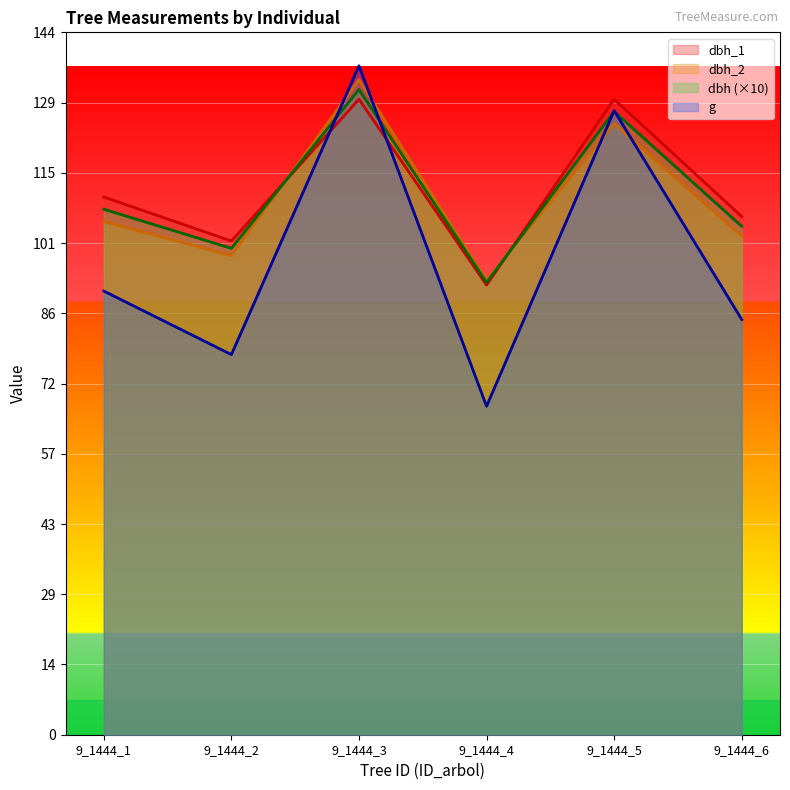

True or false: dbh_2 has a value of 102.0 at 9_1444_6.

True